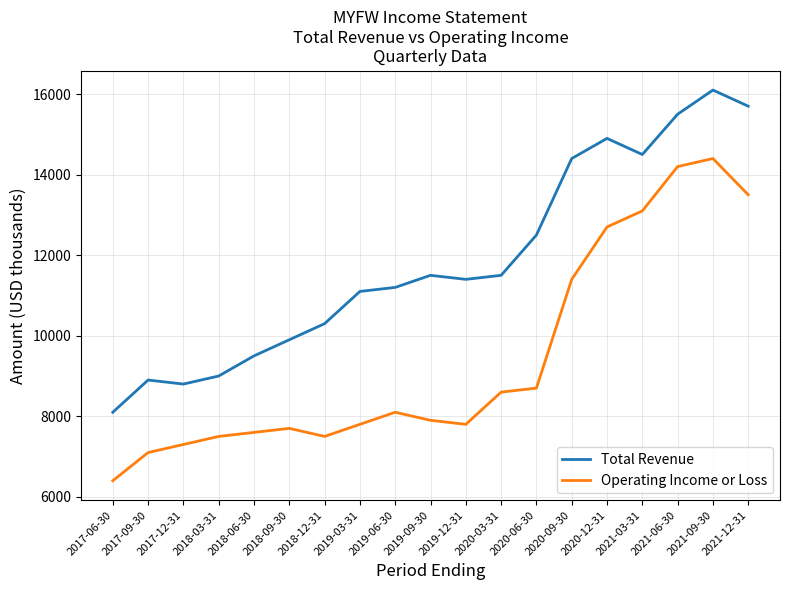

List the series in order of their peak value, lowest first.

Operating Income or Loss, Total Revenue